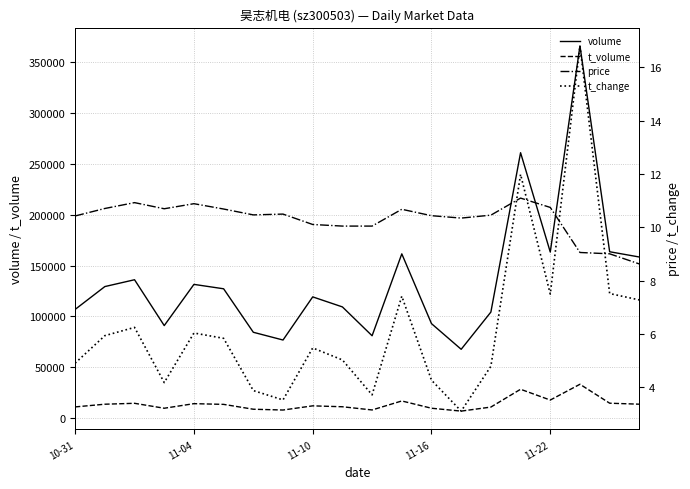

Rank the series by their maximum value, from highest to lowest.

volume, t_volume, t_change, price